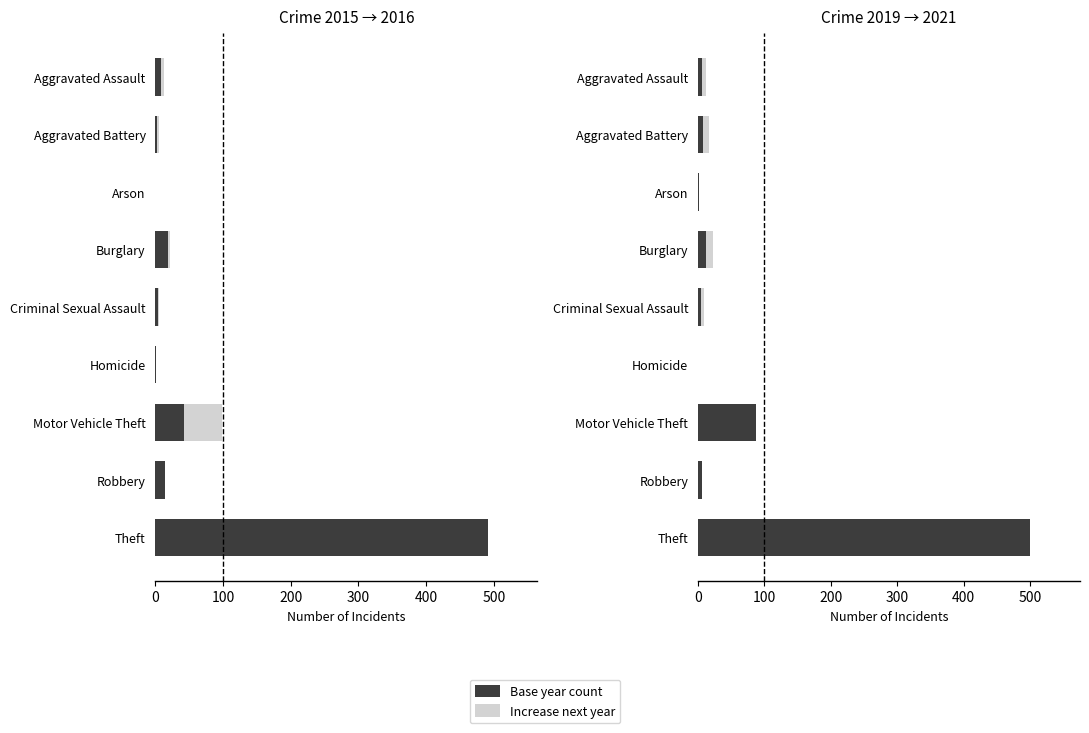

Between Aggravated Battery and Criminal Sexual Assault, which series saw the biggest shift?

Base year count